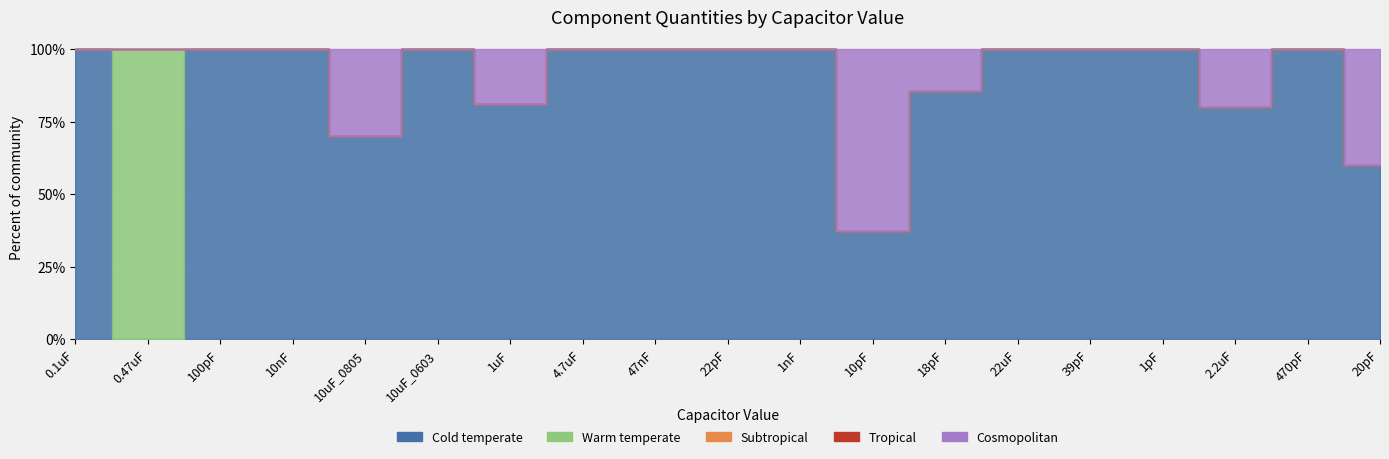

Is the value of Warm temperate at 18pF greater than the value of Cold temperate at 22uF?

No